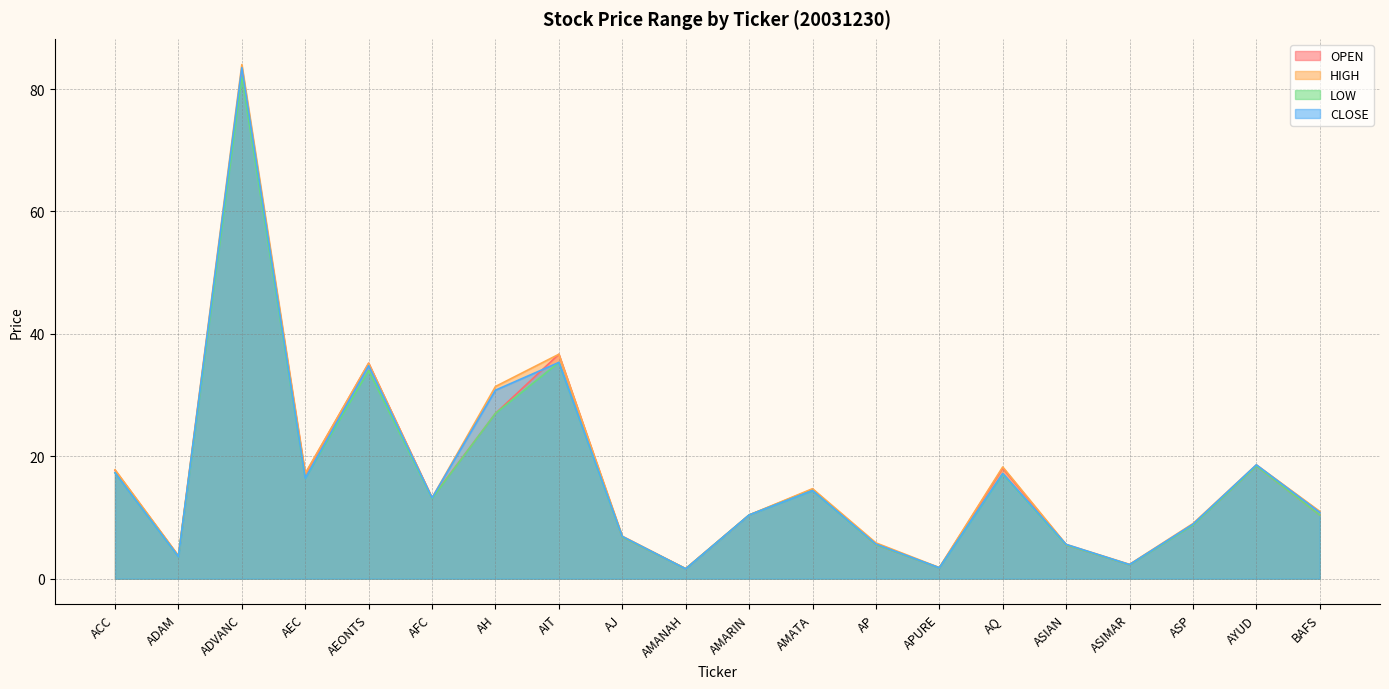

Is the value of HIGH at AYUD greater than the value of CLOSE at AIT?

No